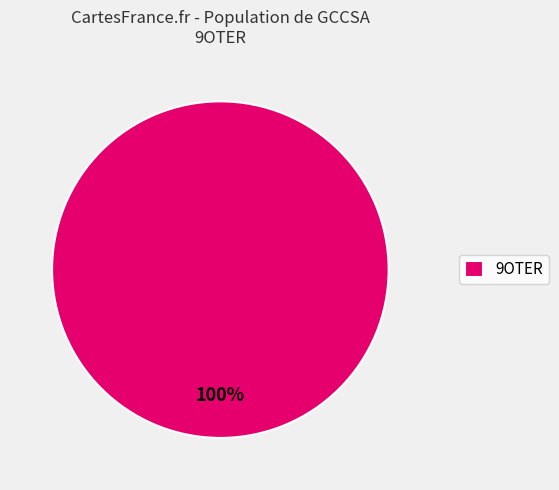

True or false: 9OTER accounts for 100% of the total.

True